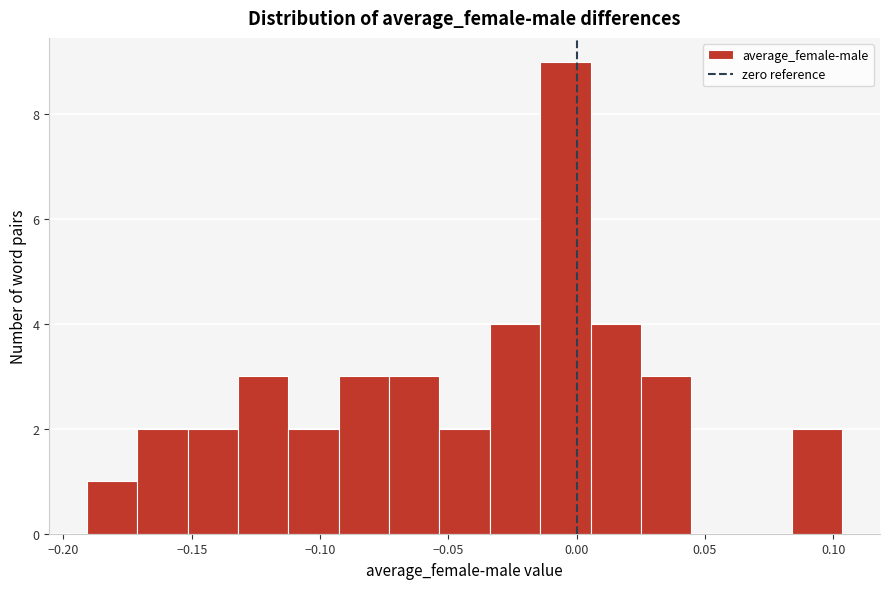

Read against the x-axis, roughly where is the centre of the tallest bar?

-0.005